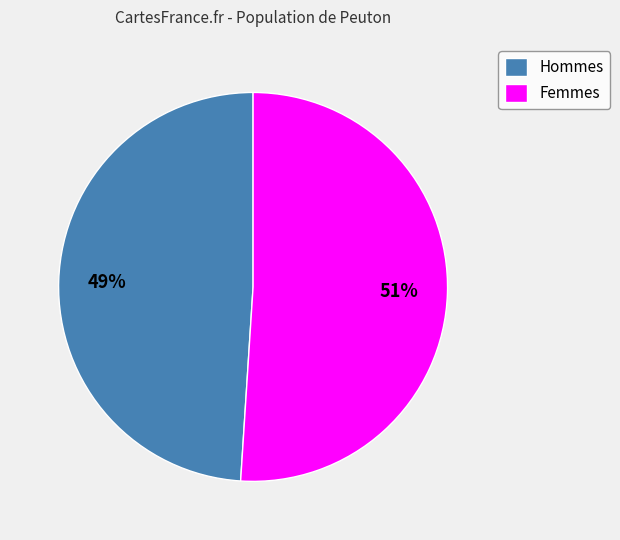

Is it true that Hommes is 36% of the pie?

False